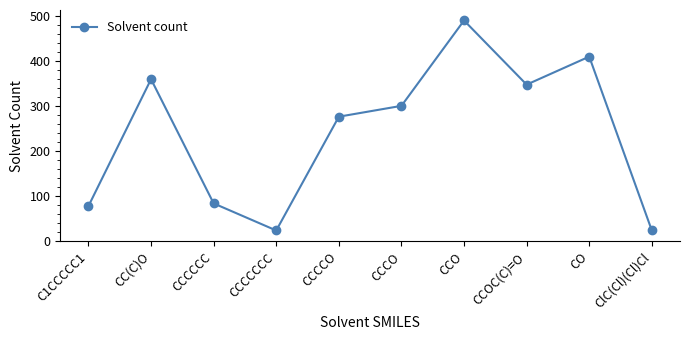

What position from the right is CCCCO?

6